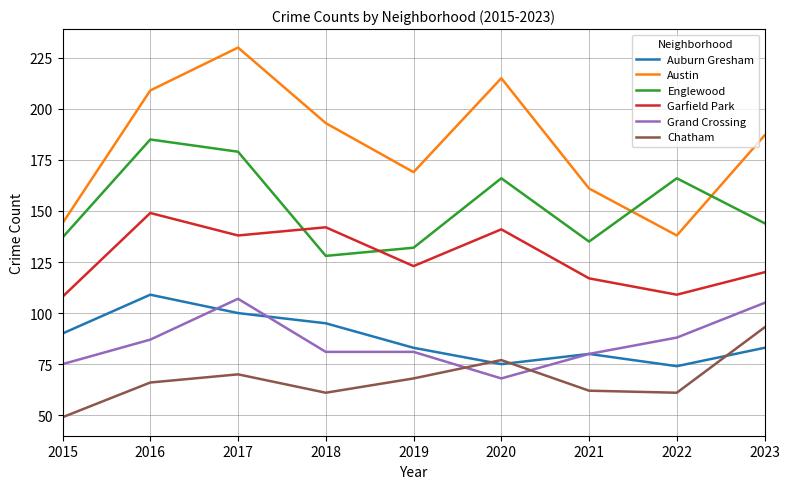

Which series has the widest spread of values?

Austin